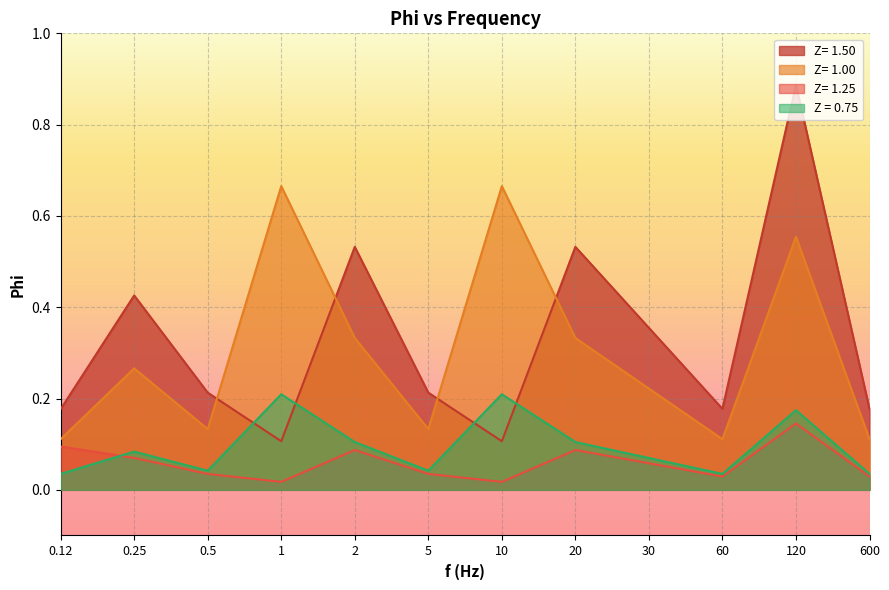

What is the label of the 6th point from the left?

5